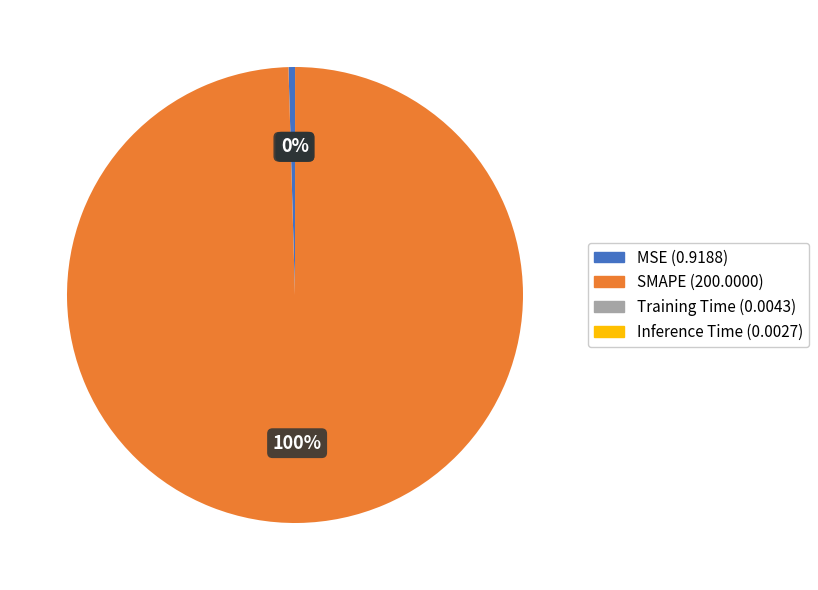

True or false: SMAPE accounts for 100% of the total.

True